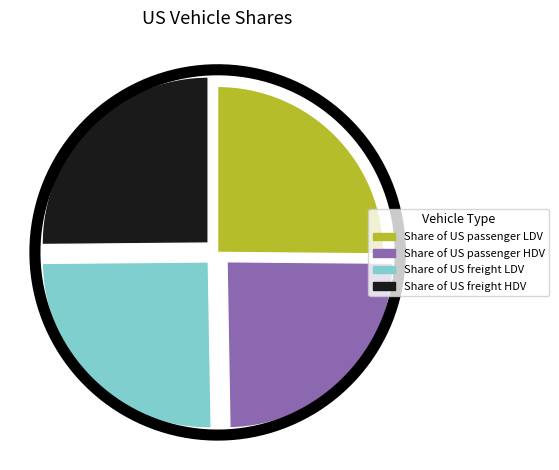

Which slice is the smallest?

Share of US passenger HDV